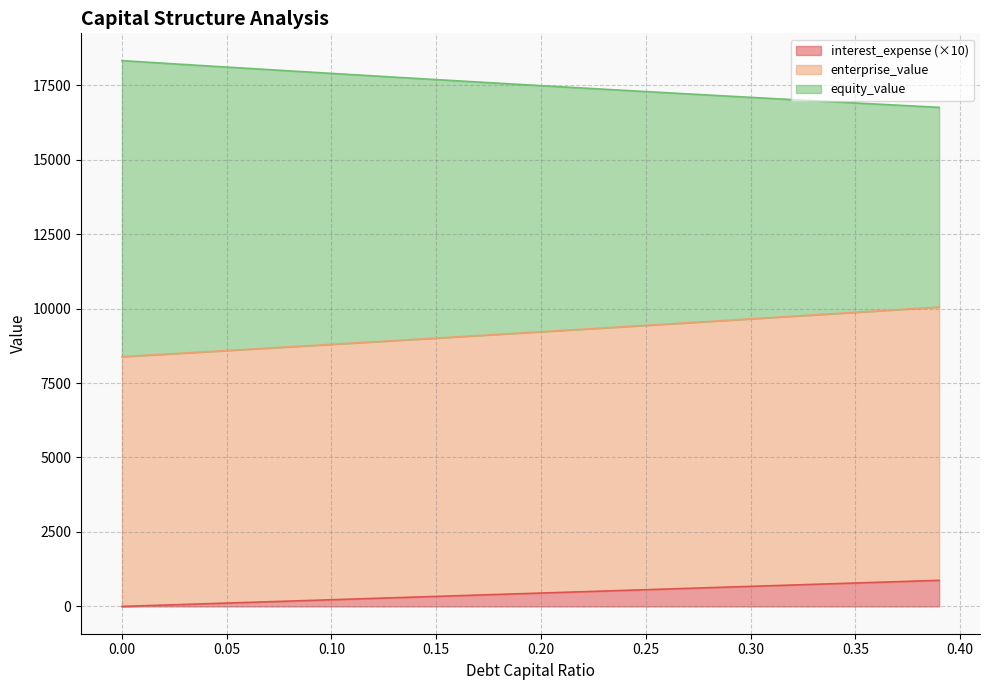

What is the maximum value for interest_expense (×10)?

876.1